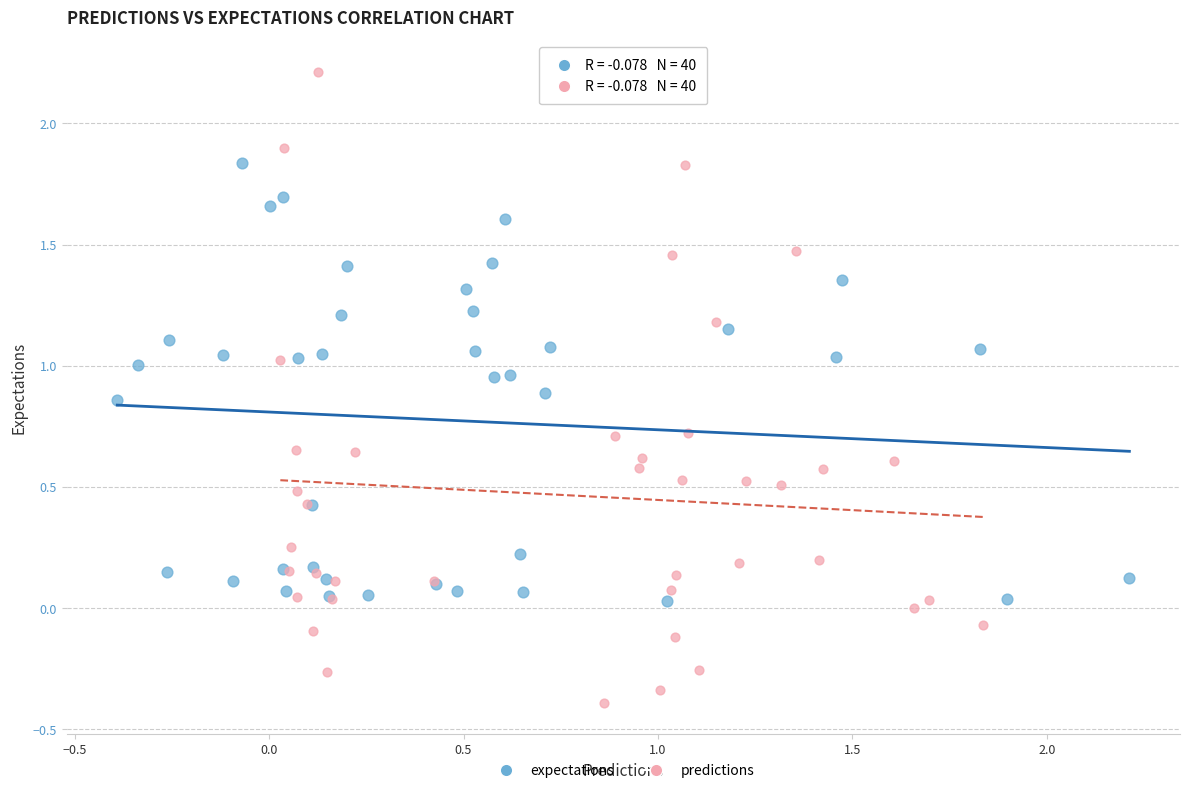

Which series reaches the maximum Y coordinate?

predictions